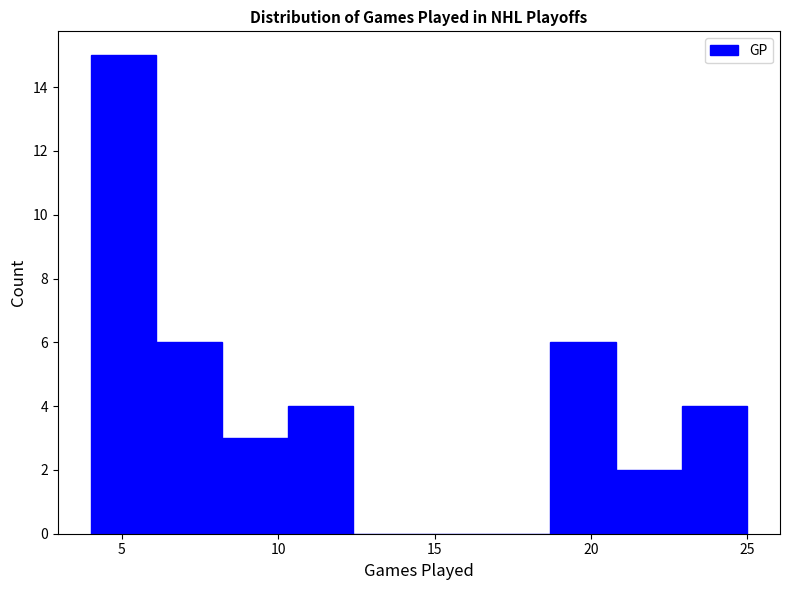

Reading left to right, transcribe this chart: for each bar, give the range it covers on the x-axis and its height. Neither the bar edges nor the heights are printed on the chart, so give them approximately, as read against the axes.

4.0 to 6.1: 15
6.1 to 8.2: 6
8.2 to 10.3: 3
10.3 to 12.4: 4
12.4 to 14.5: 0
14.5 to 16.6: 0
16.6 to 18.7: 0
18.7 to 20.8: 6
20.8 to 22.9: 2
22.9 to 25.0: 4